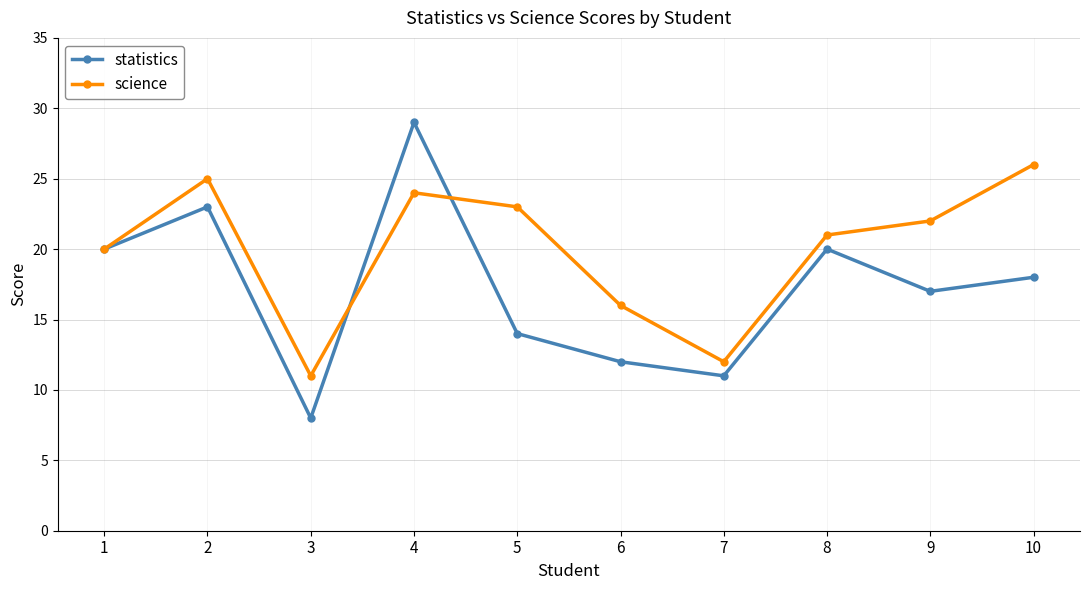

What is the difference between the science values at 7 and 3?

1